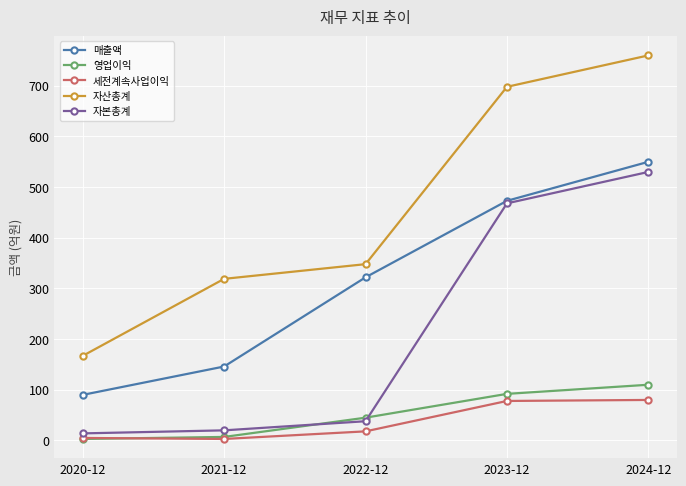

How many lines are shown in the chart?

5